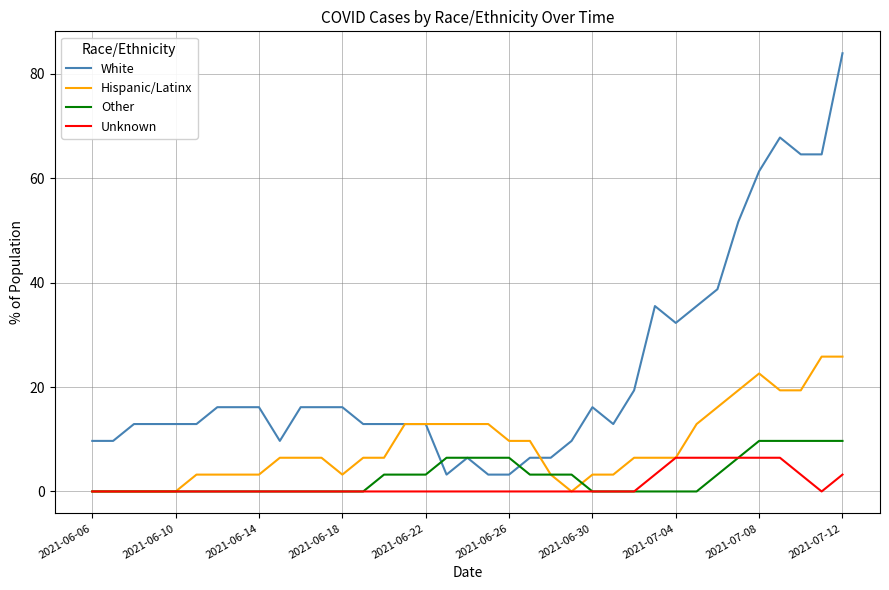

What is the greatest value displayed?

83.9